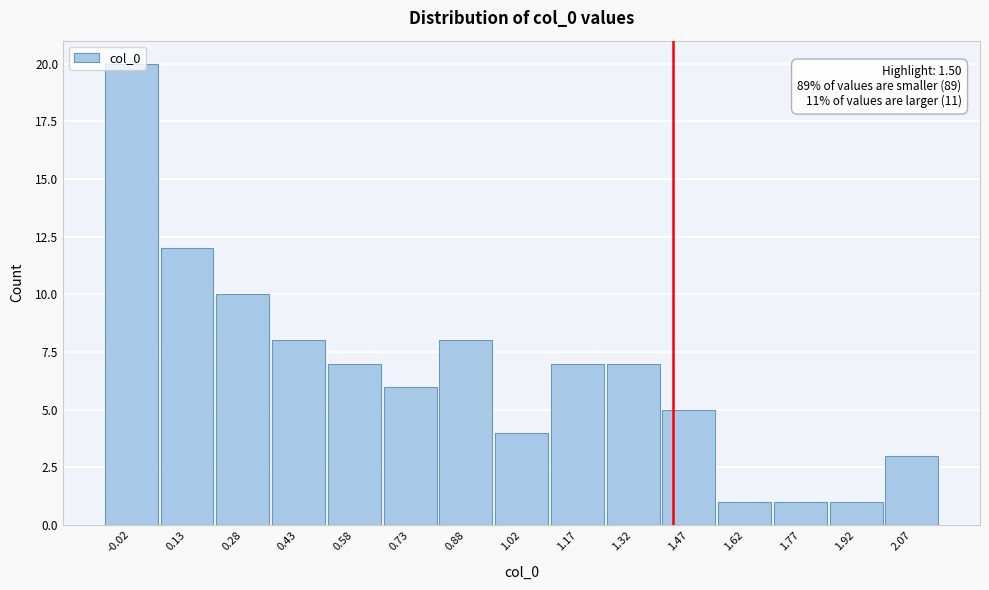

What is the label of the 10th bar from the right?

0.73